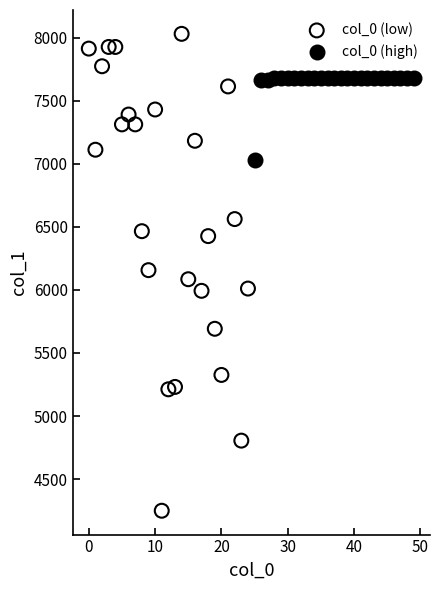

Which series has the largest Y range (max minus min)?

col_0 (low)